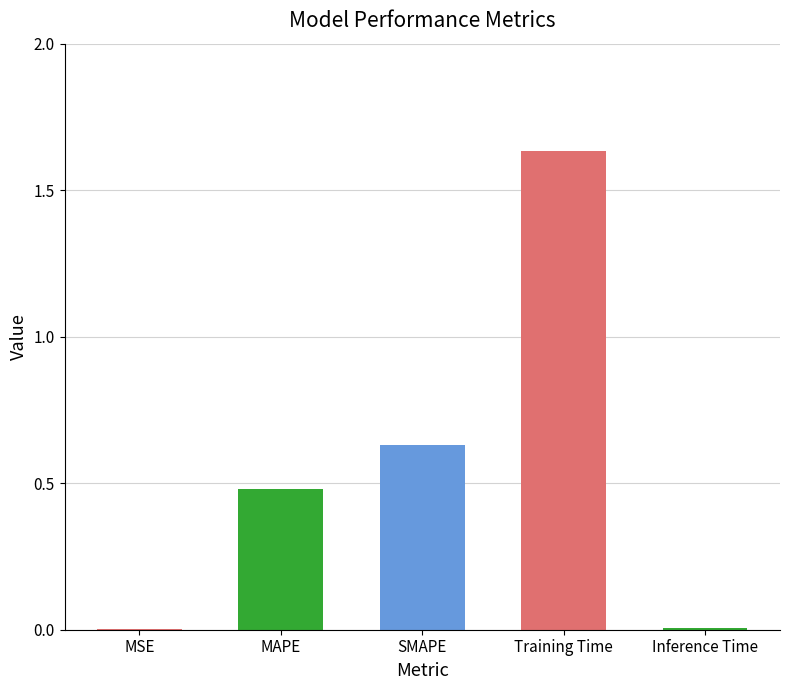

What is the sum of all values?

2.8